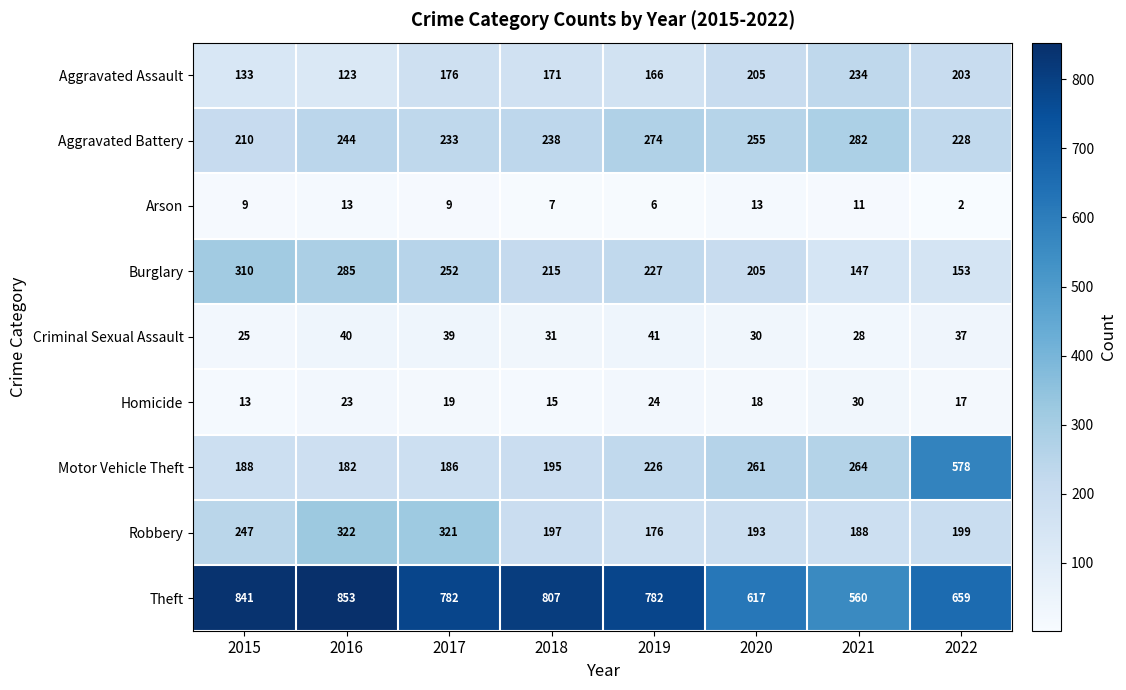

Rank the series at 2021 from highest to lowest value.

Theft, Aggravated Battery, Motor Vehicle Theft, Aggravated Assault, Robbery, Burglary, Homicide, Criminal Sexual Assault, Arson